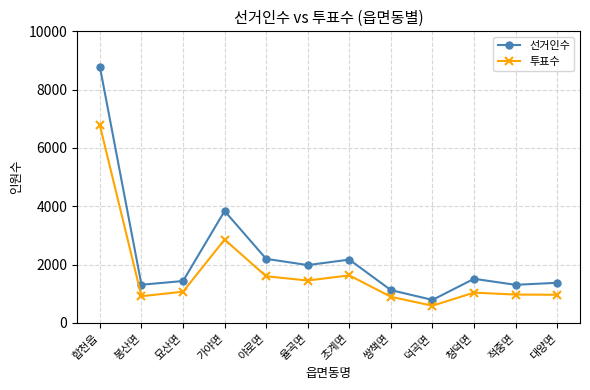

Is the value of 투표수 at 적중면 greater than the value of 선거인수 at 대양면?

No